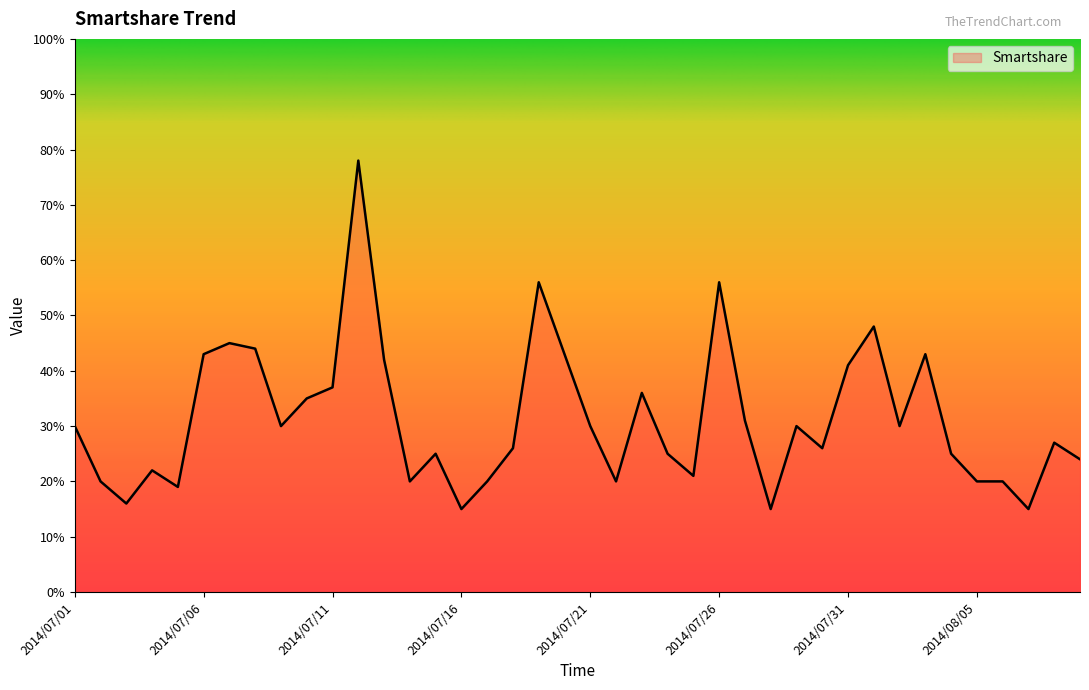

What is the difference between the second highest and second lowest values?

41